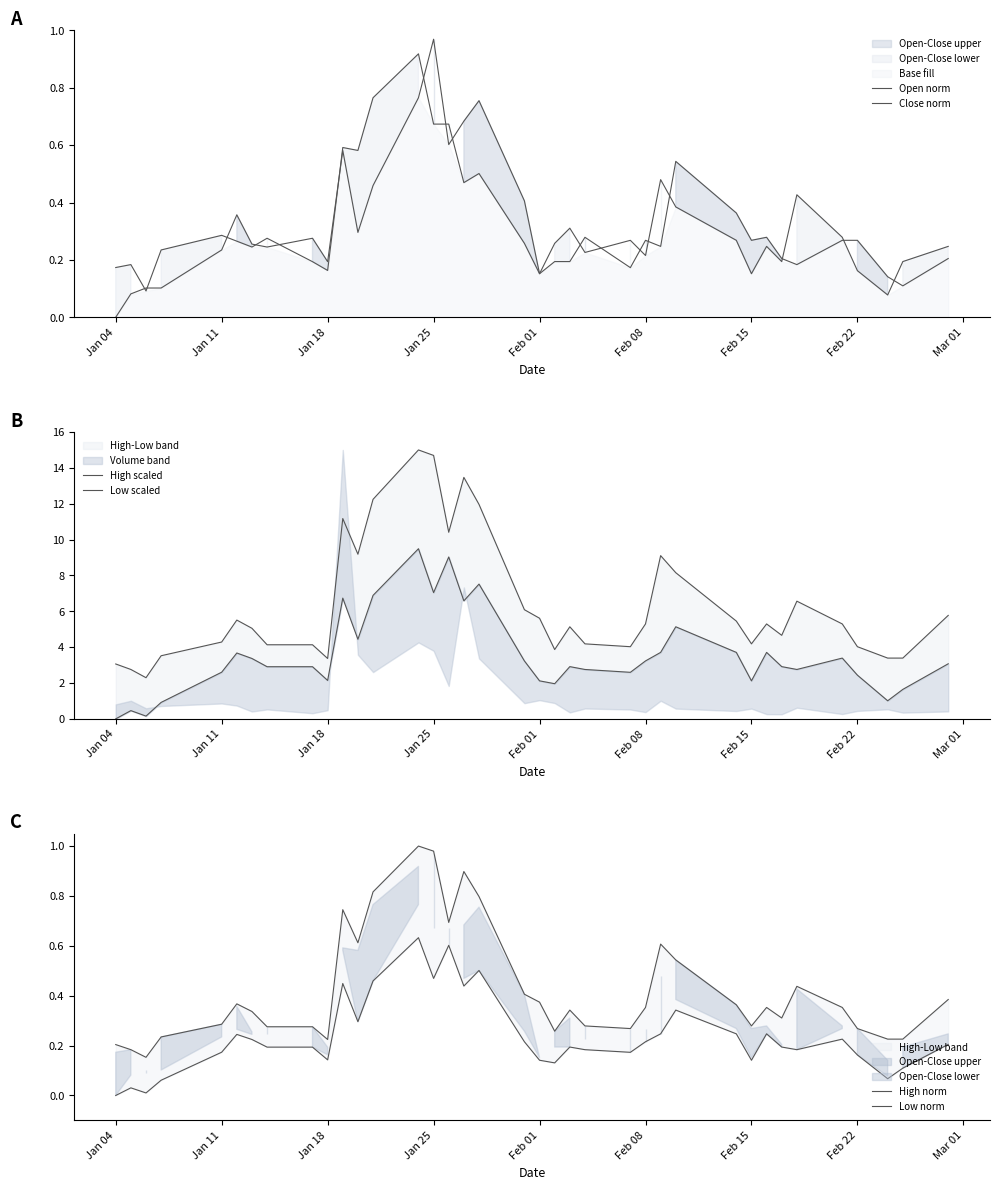

What is the spread (max minus min) of values at Jan 11?

4.1